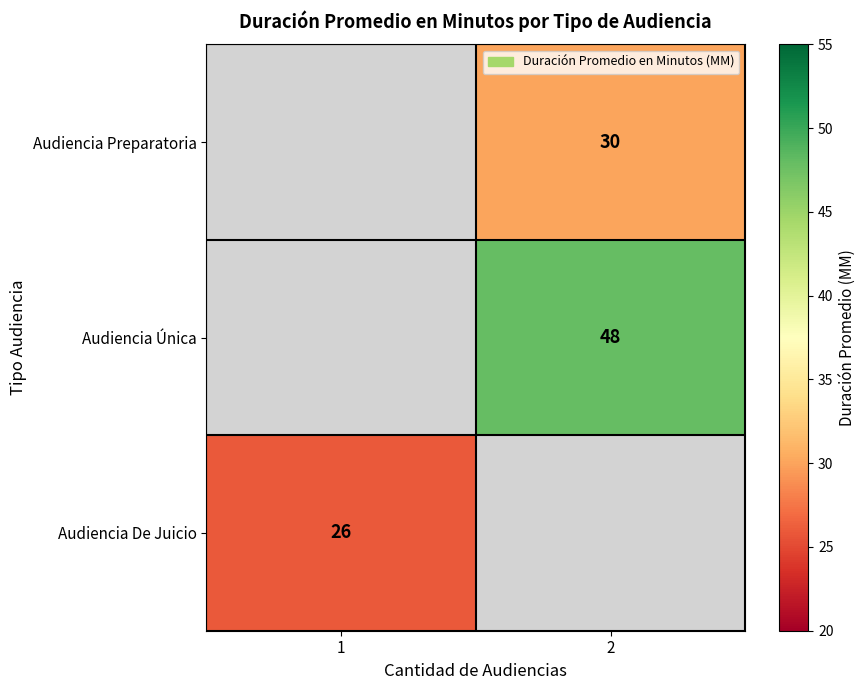

How many distinct data groups are displayed?

3